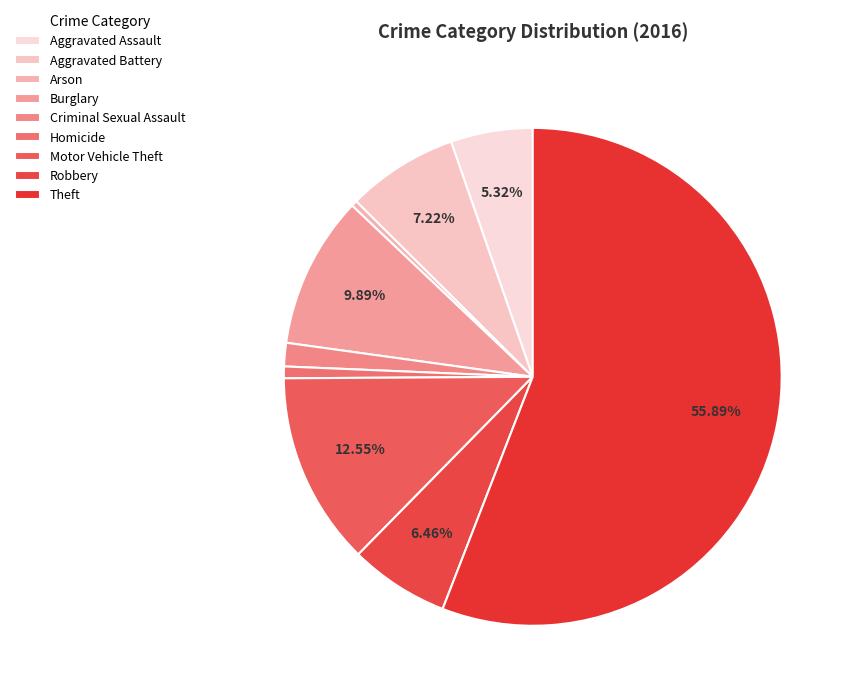

To the nearest percent, what portion does Criminal Sexual Assault represent?

2%